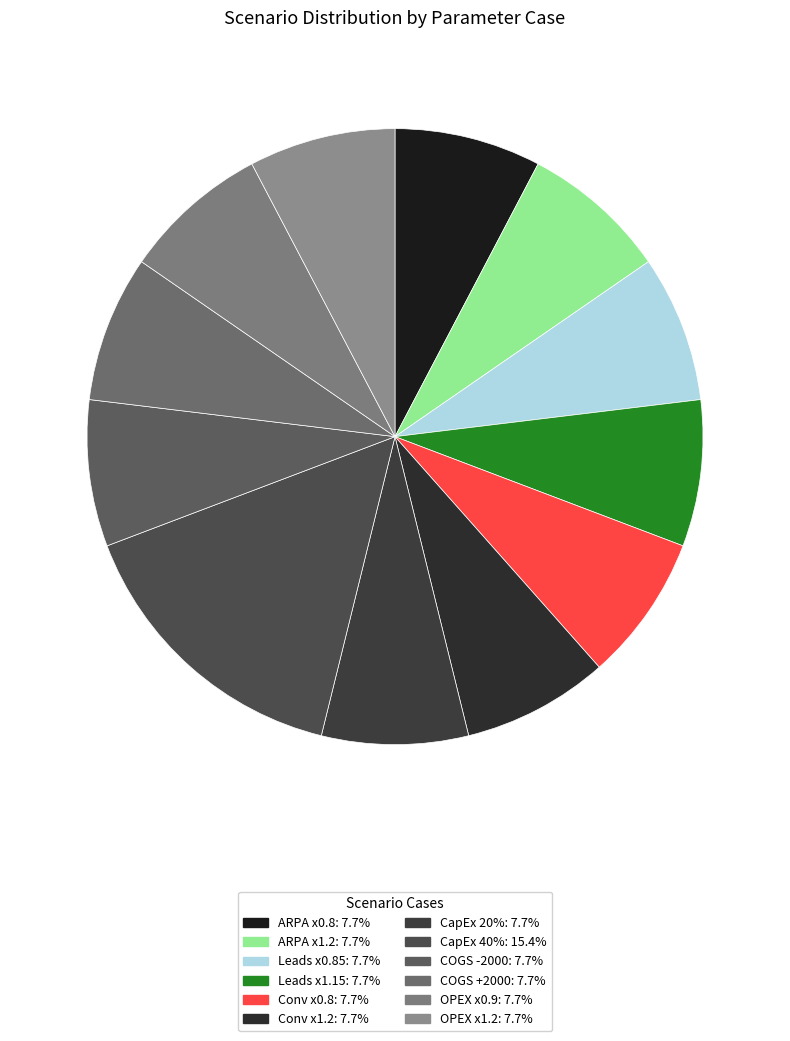

What is the ratio of the value at CapEx 20% to the value at ARPA x0.8?

1.0